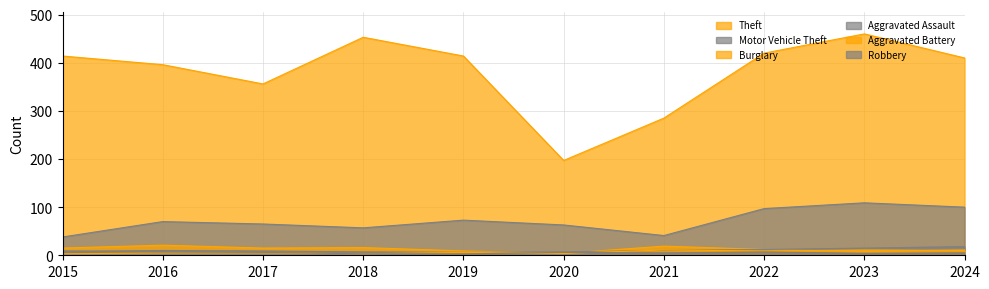

At which label does Robbery reach its minimum?

2018